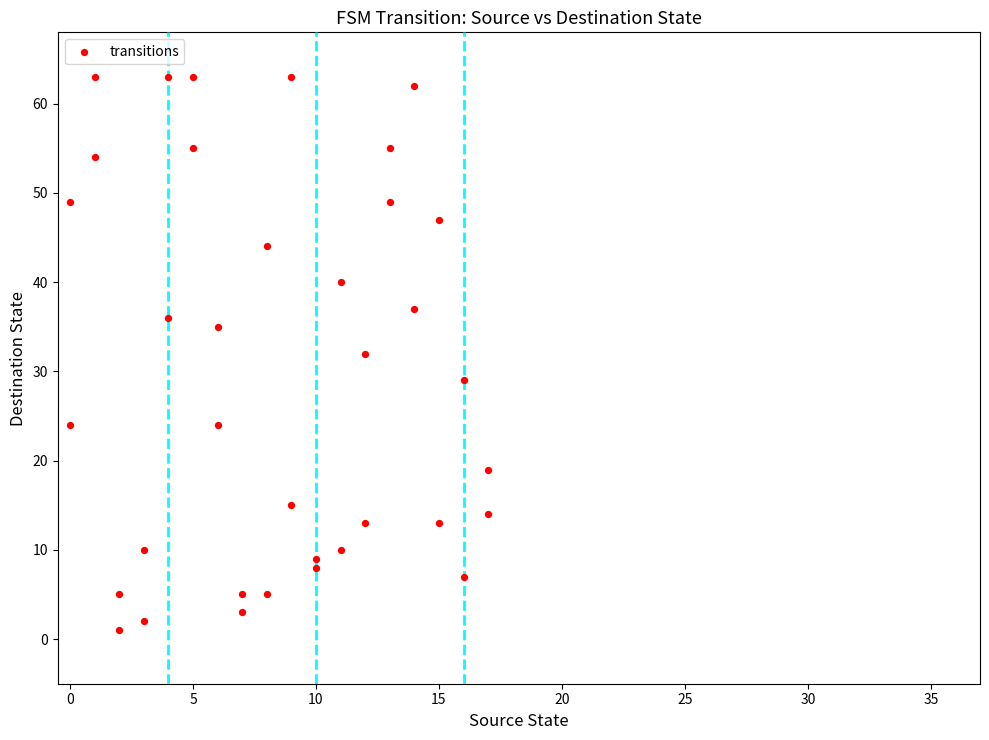

What is the range of Y values (max minus min)?

62